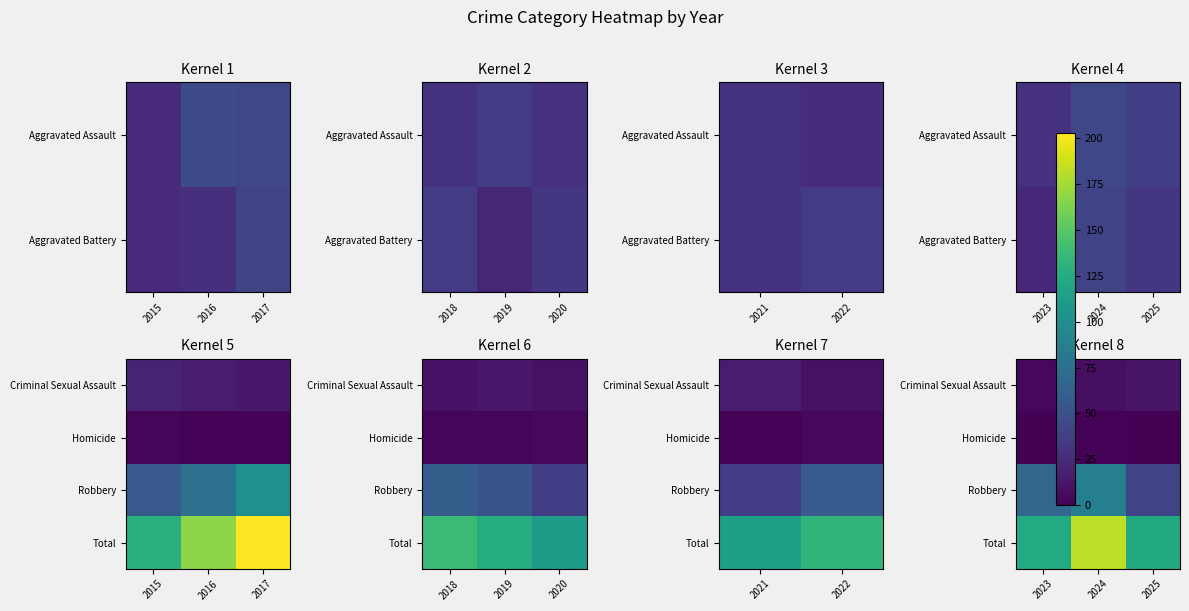

Which series has the widest spread of values?

Total